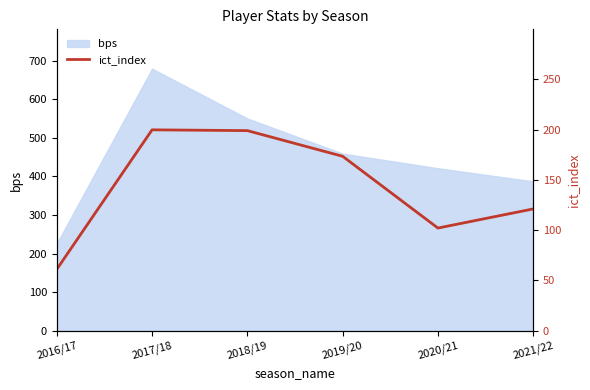

Which has a higher value, 2018/19 or 2019/20?

2018/19